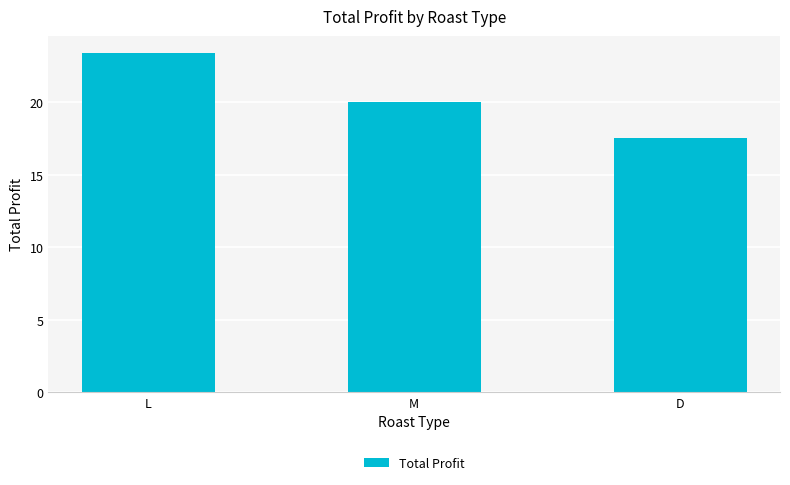

What is the sum of the values at D and L?

41.0